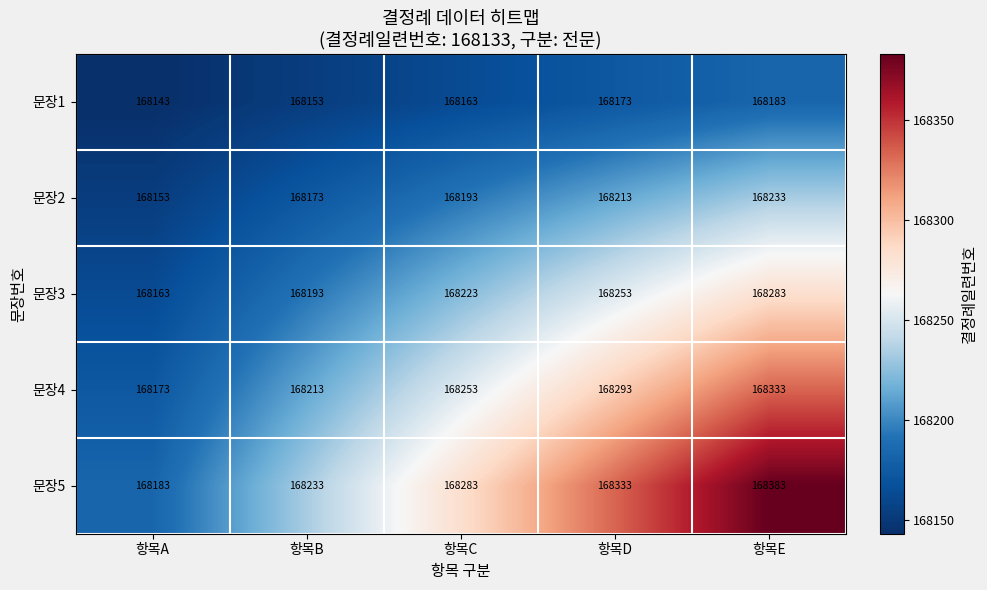

At how many categories does at least one series exceed 168244?

3